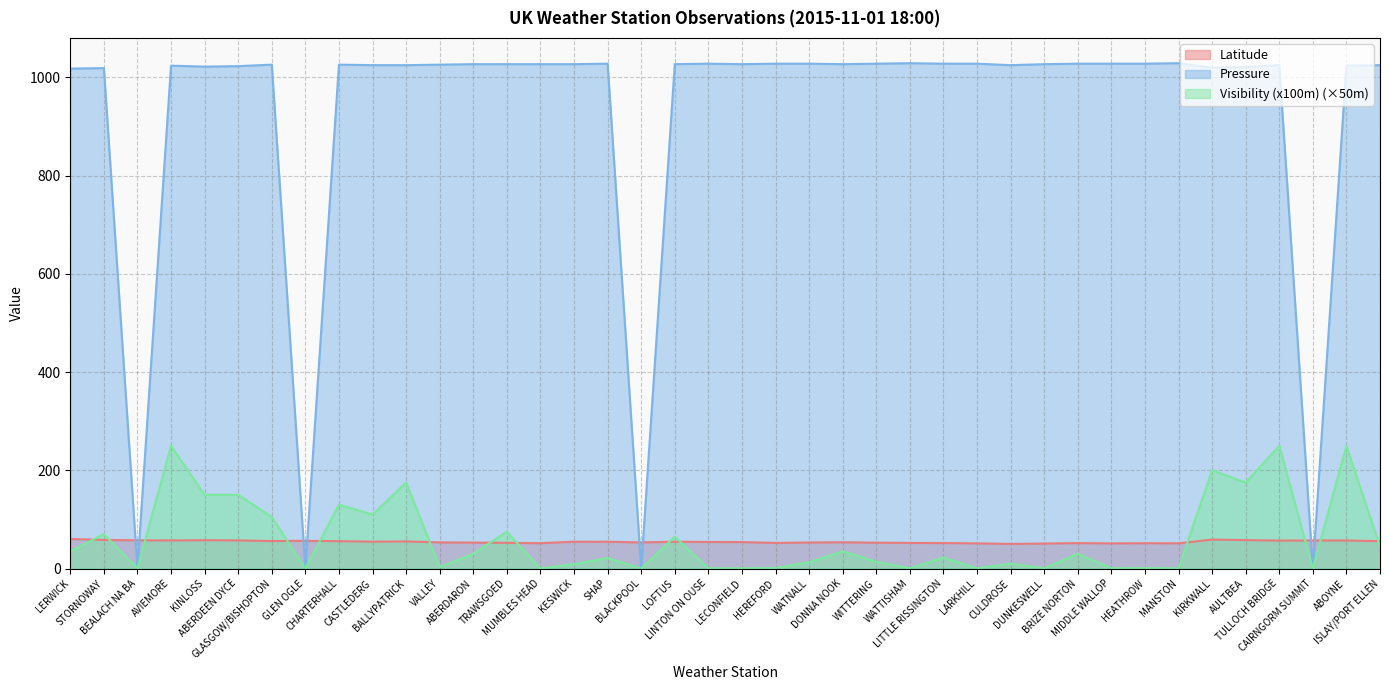

Count the number of categories in the chart.

40